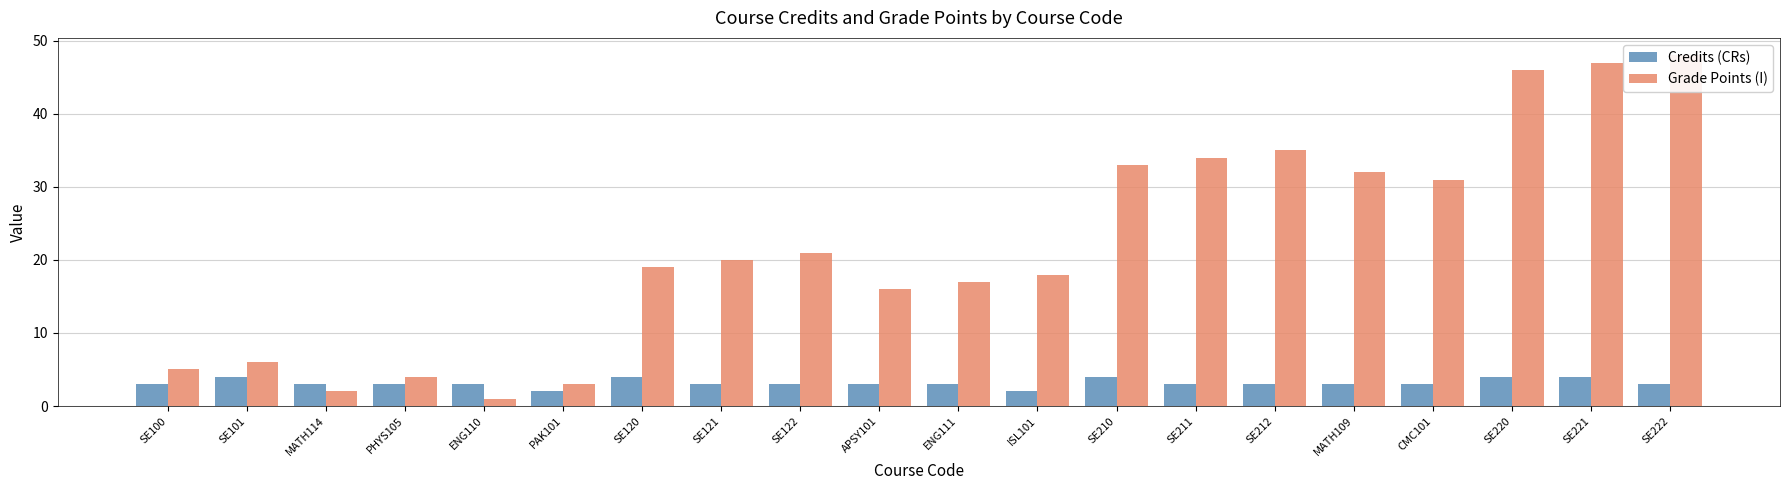

At which category is the sum across all series the highest?

SE221